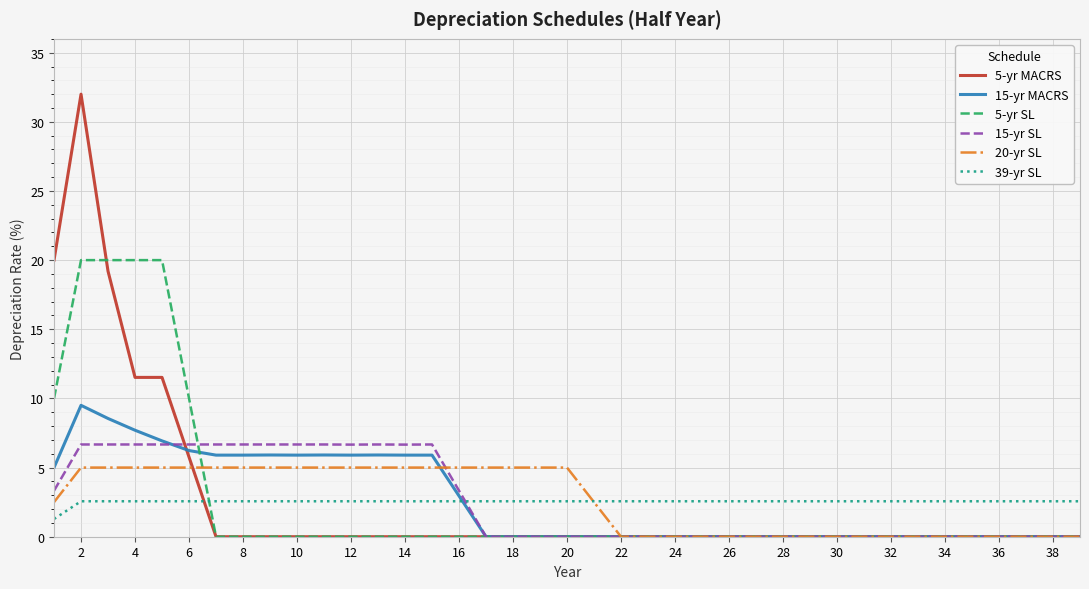

What is the greatest value displayed?

32.0